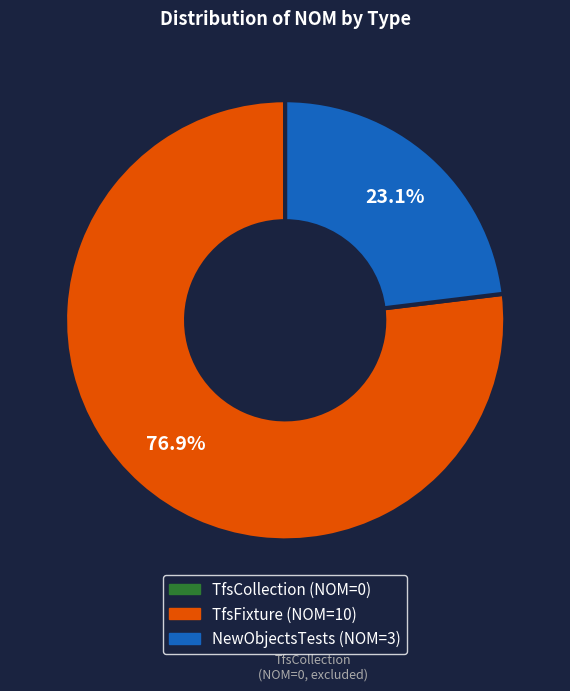

Is there any slice that represents more than half of the pie?

Yes